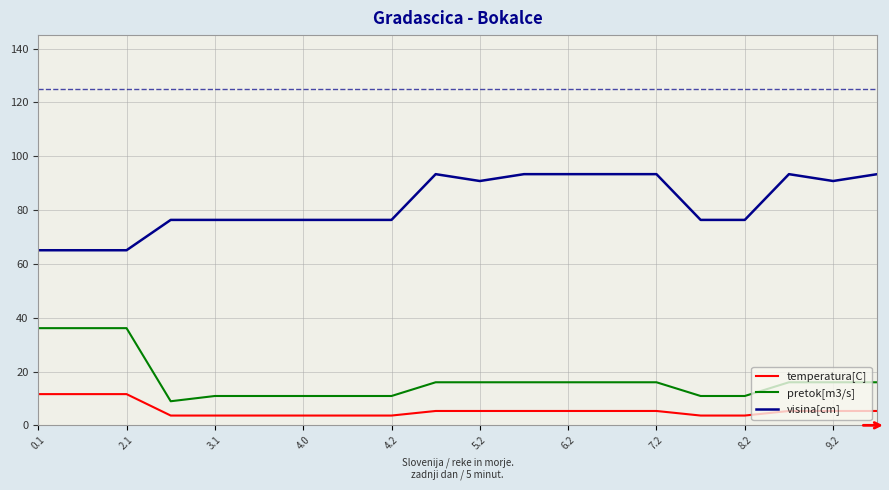

What is the maximum value shown in the chart?

93.3